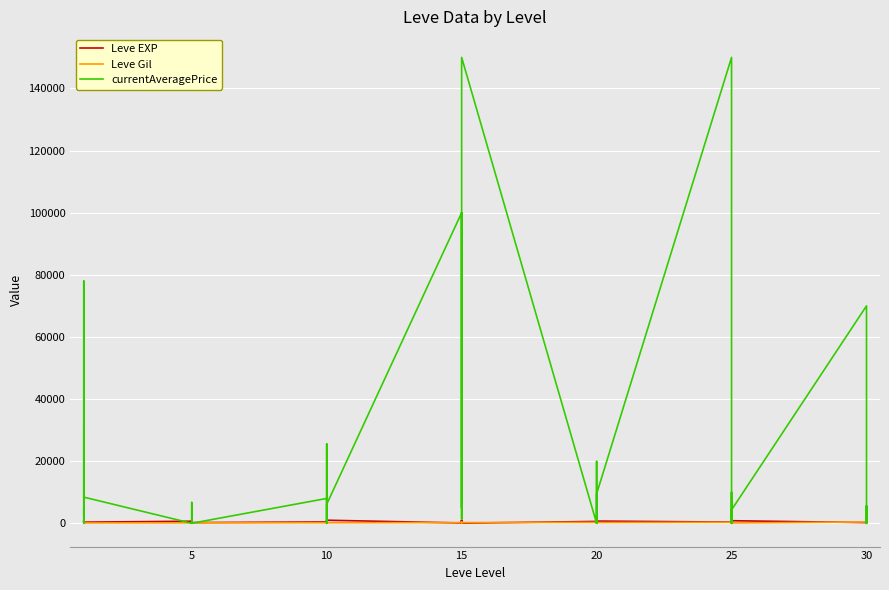

Between 0 and 35, which series saw the biggest shift?

currentAveragePrice